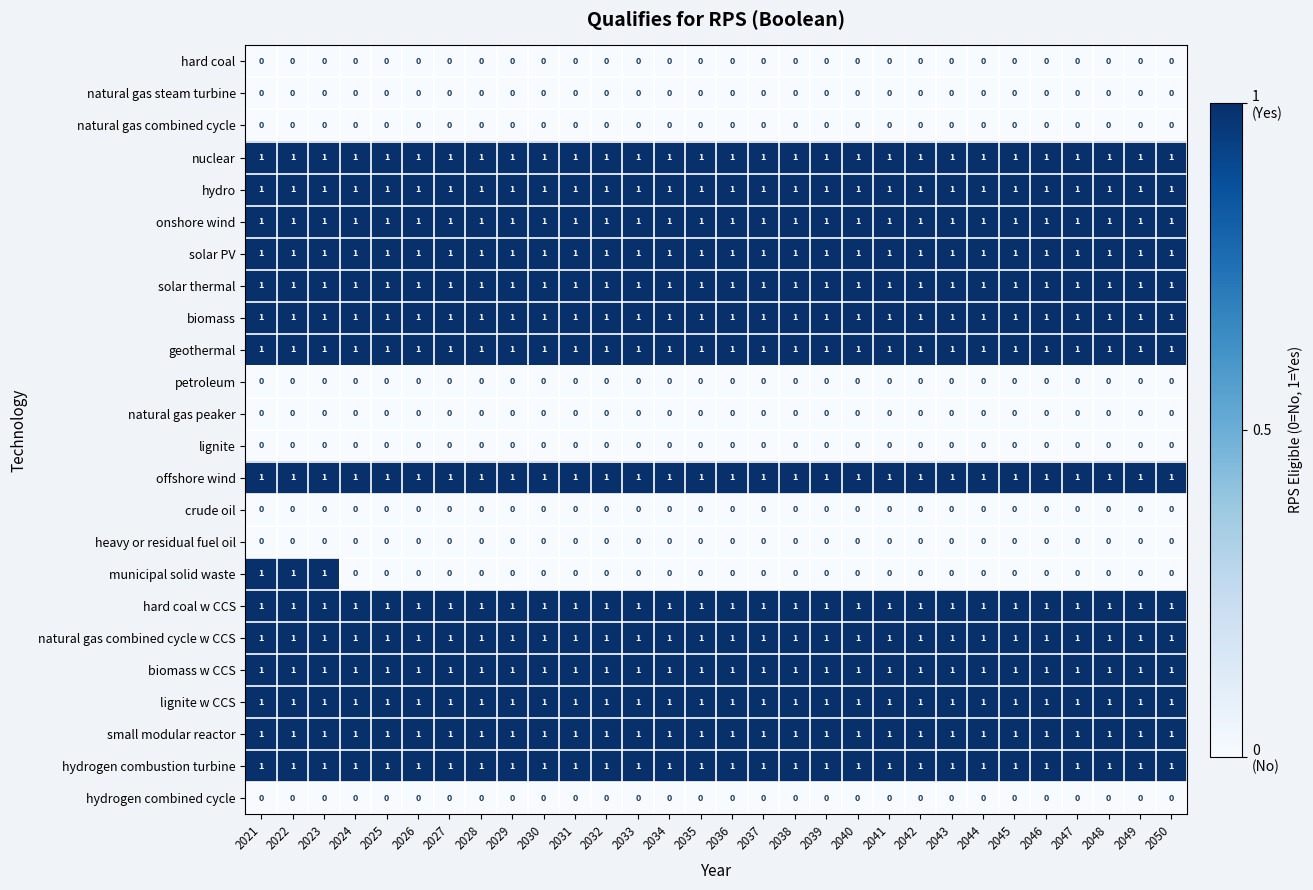

True or false: hydro has a value of 1 at 2024.

True